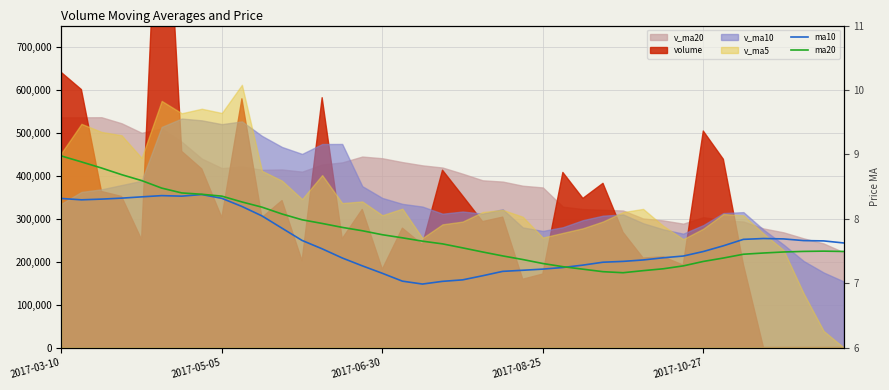

True or false: ma10 and ma20 intersect in this chart.

True